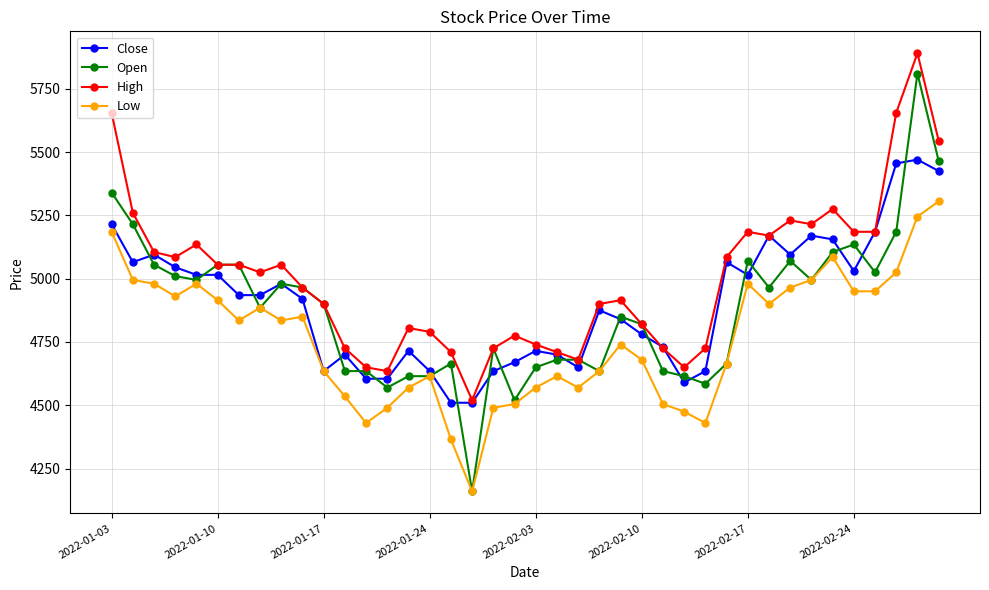

What is the lowest value of the High series?

4520